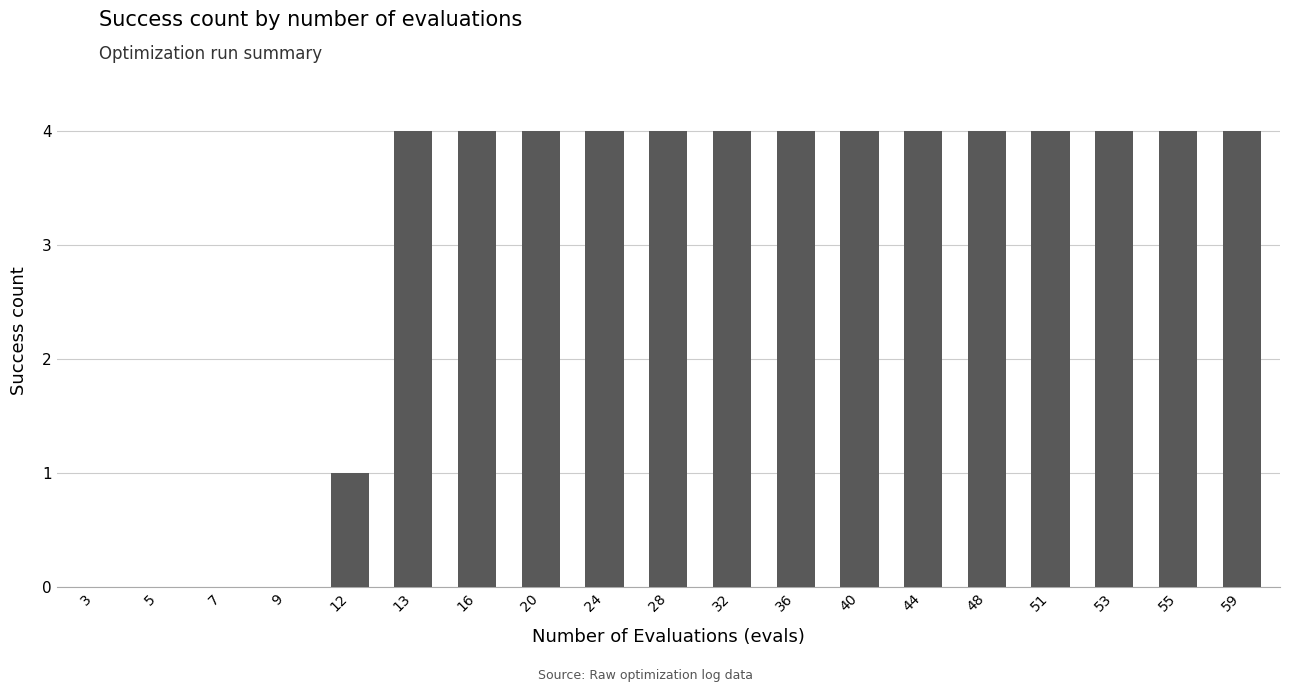

What is the sum of all values?

57